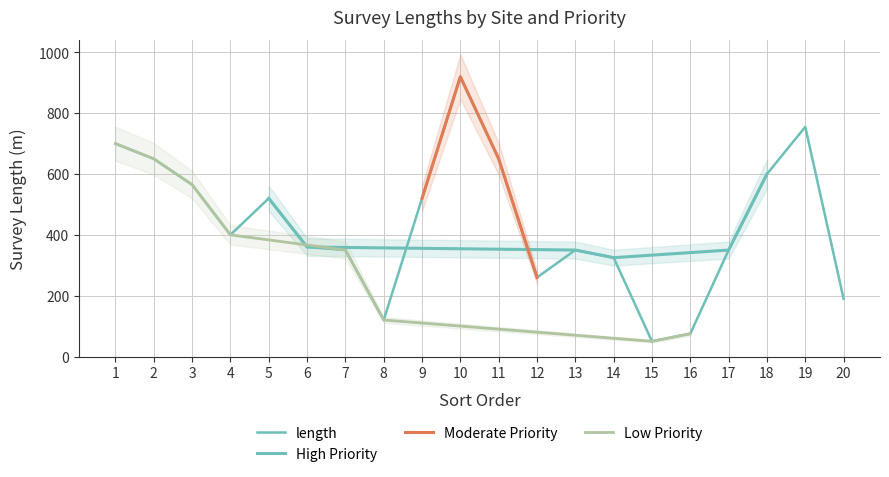

What is the change in value from 18 to 20?

-410